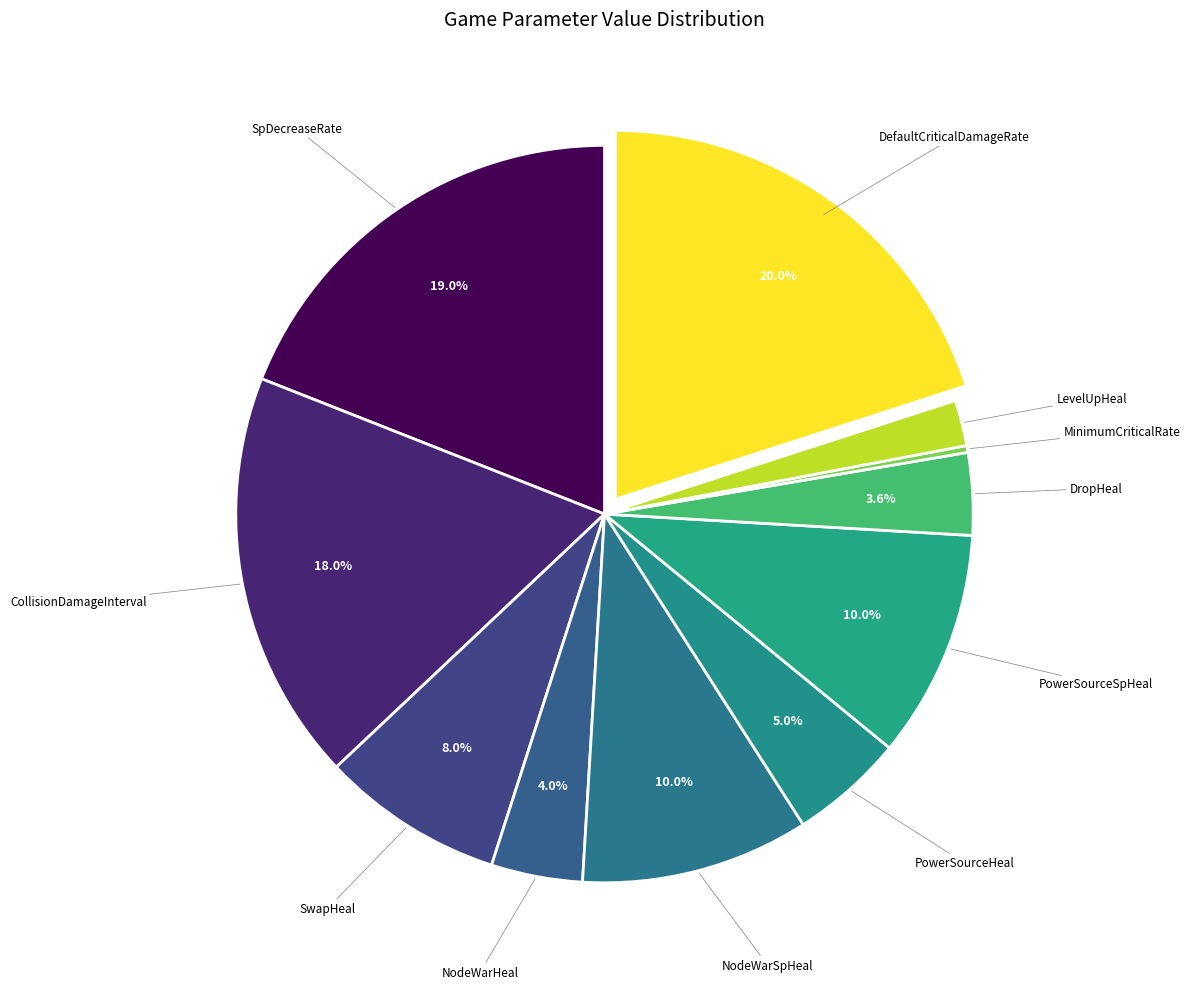

How many segments does this pie chart have?

11